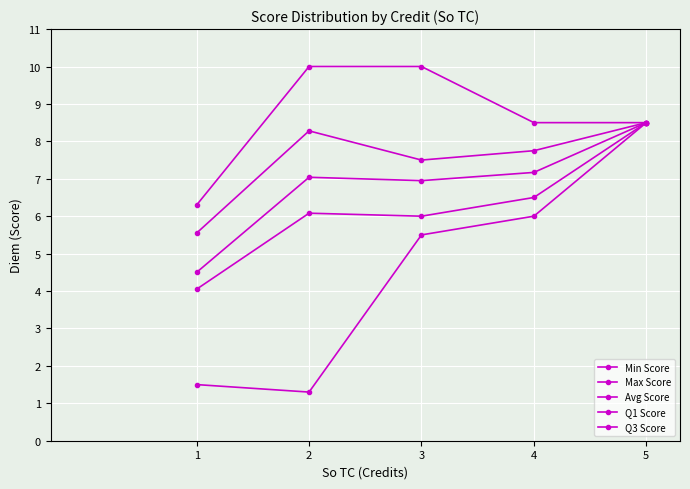

In Q3 Score, how many points are higher than both neighbors (excluding endpoints)?

1